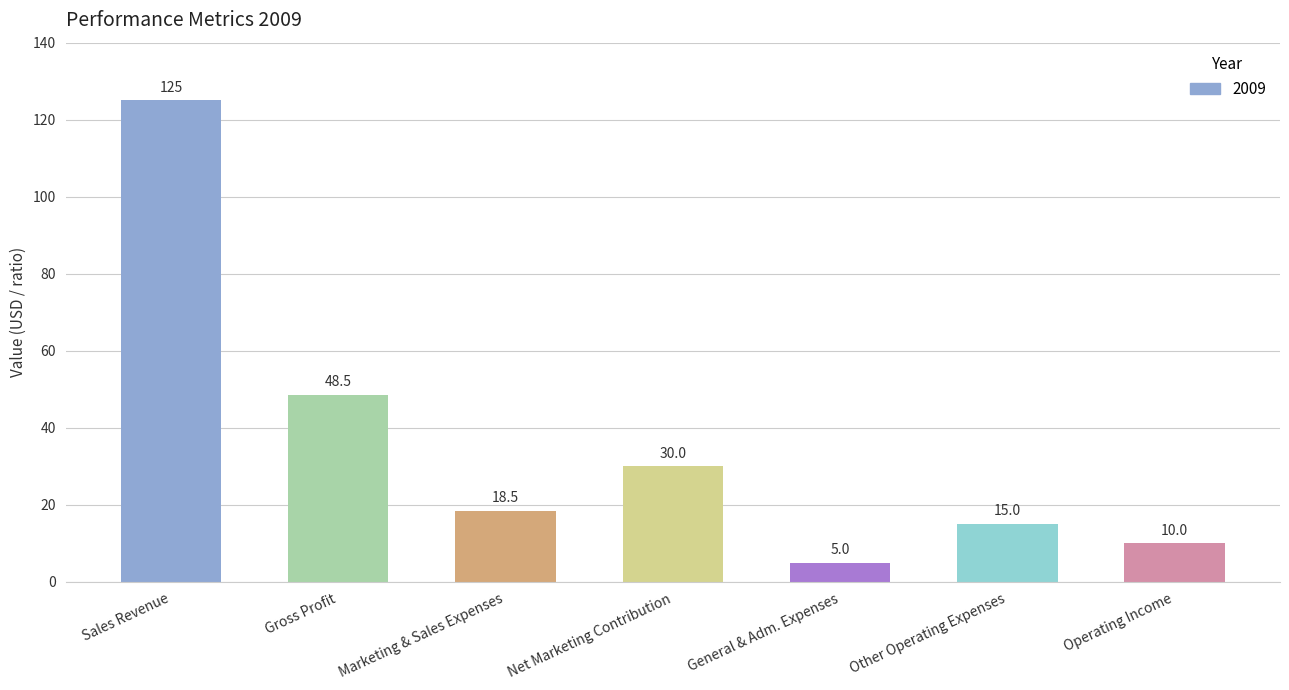

True or false: the data shows 5.0 at General & Adm. Expenses.

True